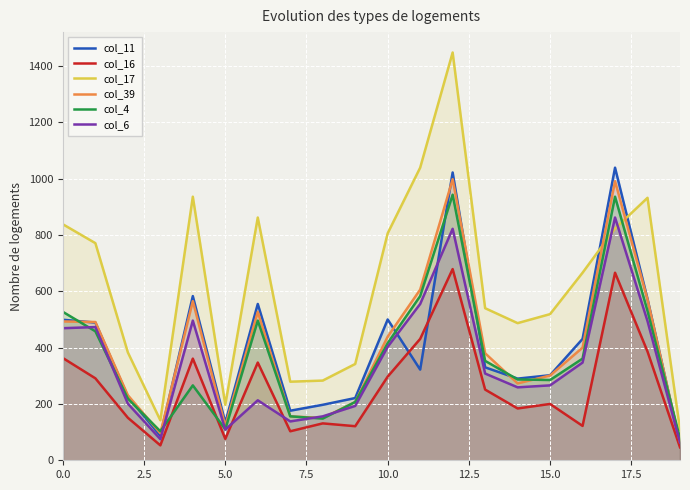

In col_17, how many points are higher than both neighbors (excluding endpoints)?

4